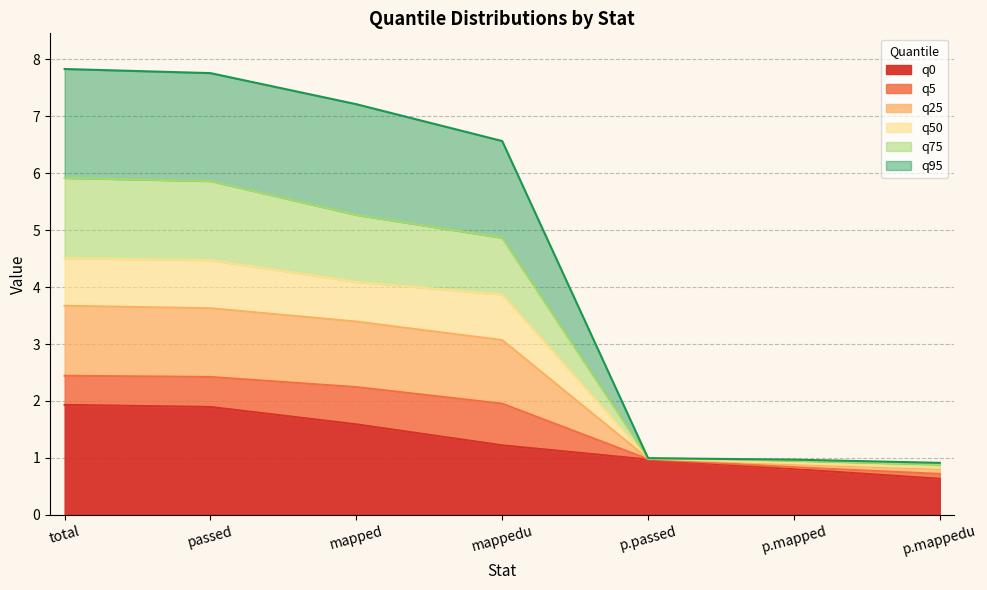

What are all the series names shown in the legend?

q0, q5, q25, q50, q75, q95